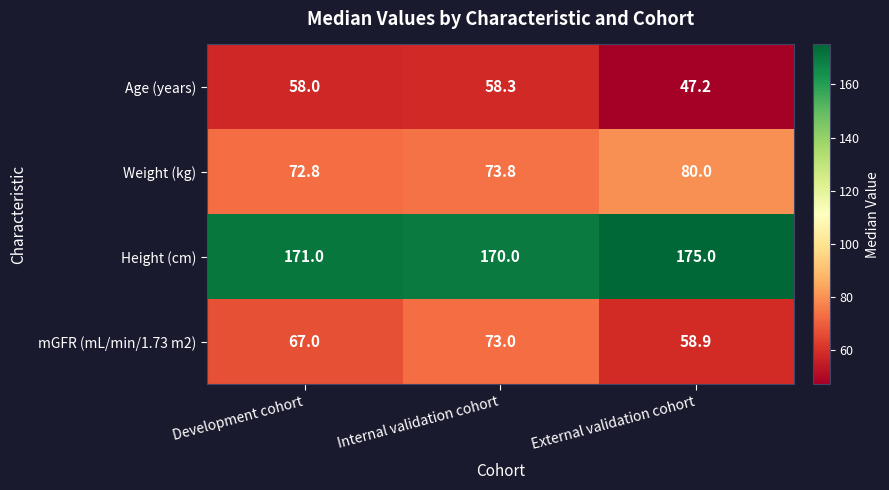

Where is Height (cm) nearest to the value 172?

Development cohort